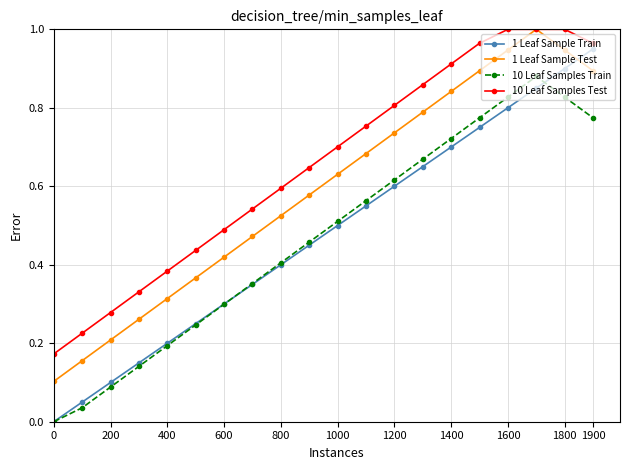

Which series has the widest spread of values?

1 Leaf Sample Train